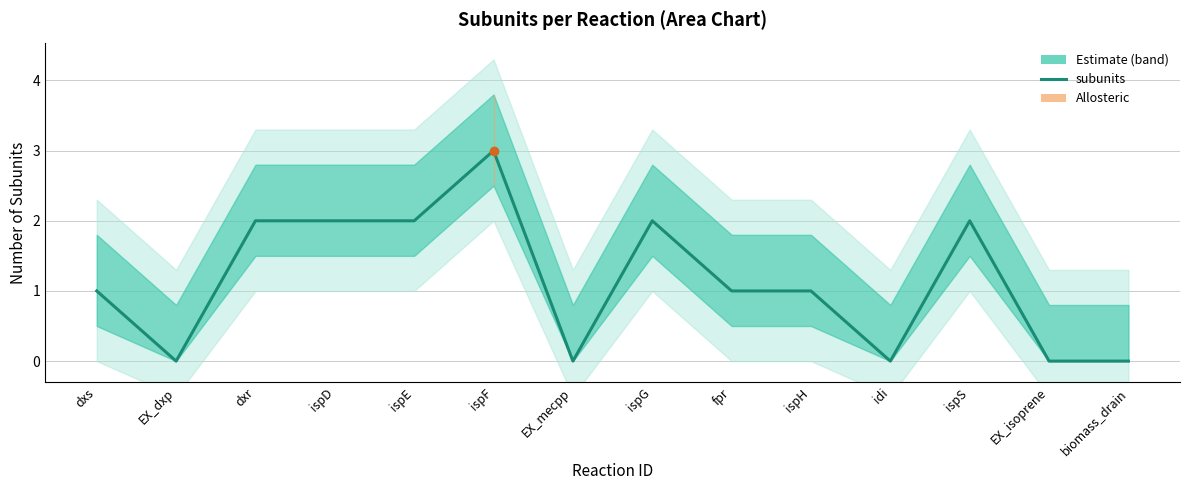

How many positive values are there?

9